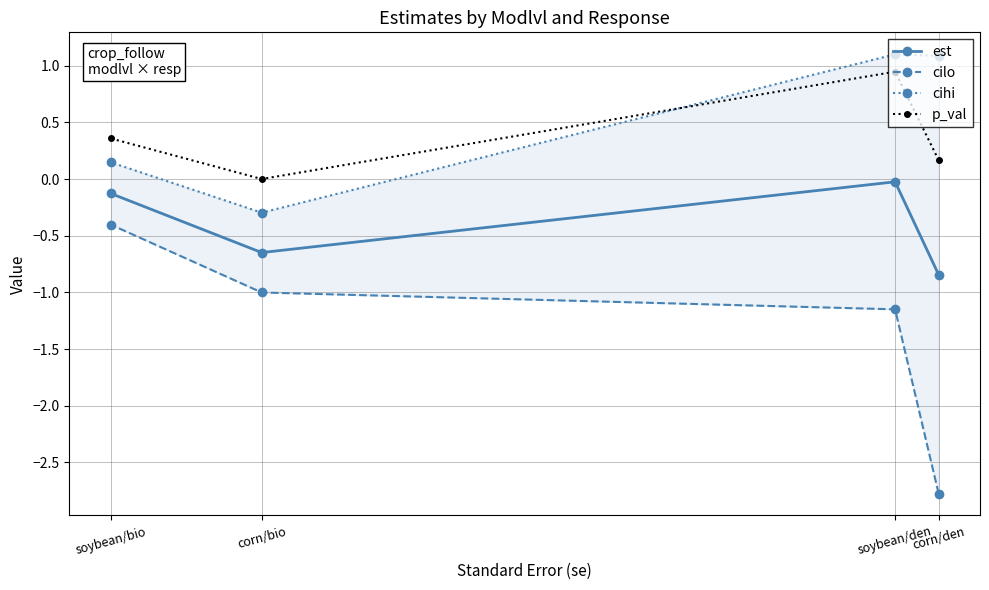

How many data points does each series have?

4